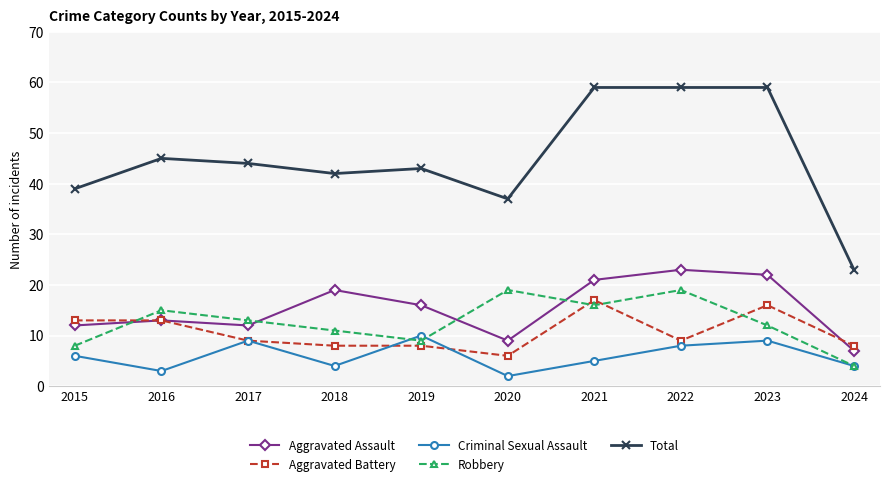

At 2023, list the series in order from largest to smallest.

Total, Aggravated Assault, Aggravated Battery, Robbery, Criminal Sexual Assault